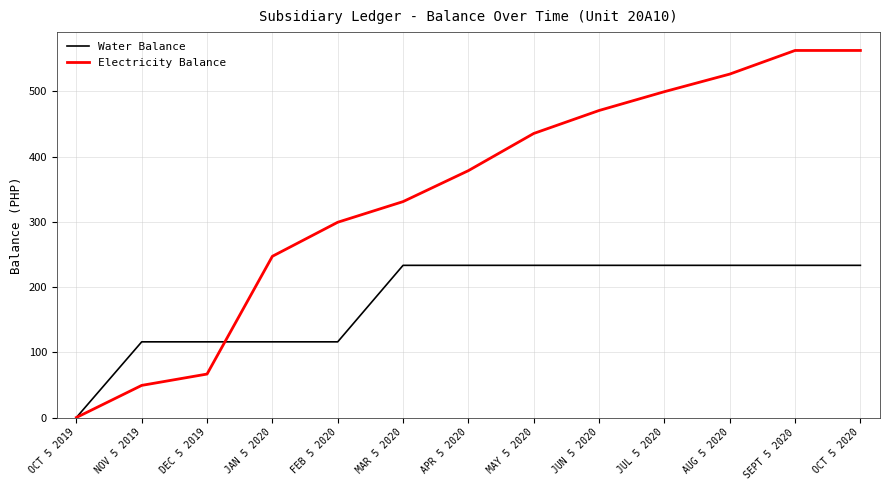

True or false: Electricity Balance has more than 2 points higher than both neighbors.

False